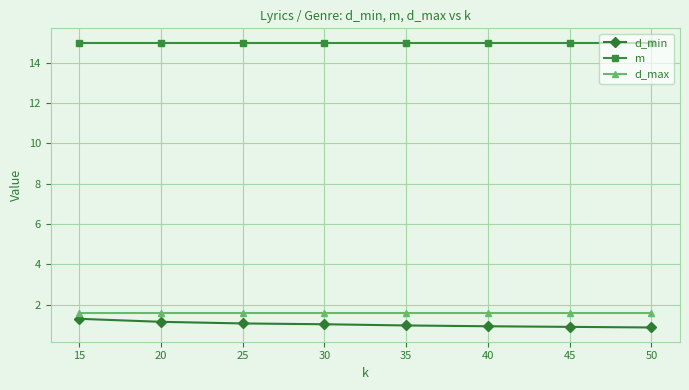

What is the difference between the second highest and minimum values in the d_min series?

0.3